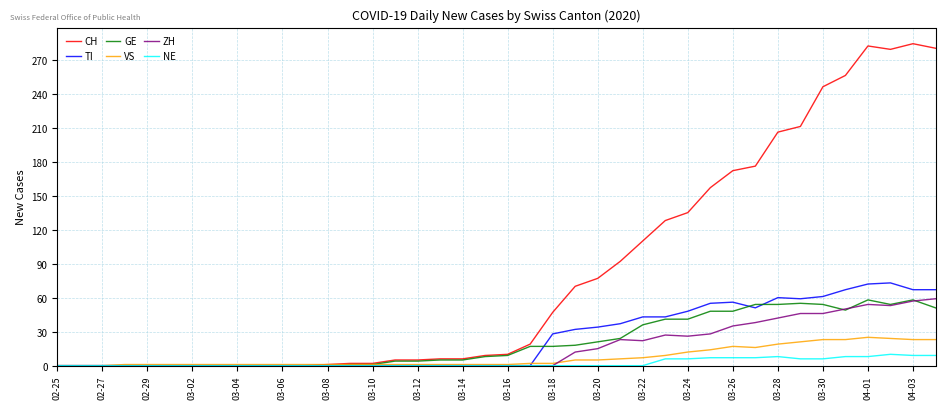

What is the highest value of the ZH series?

59